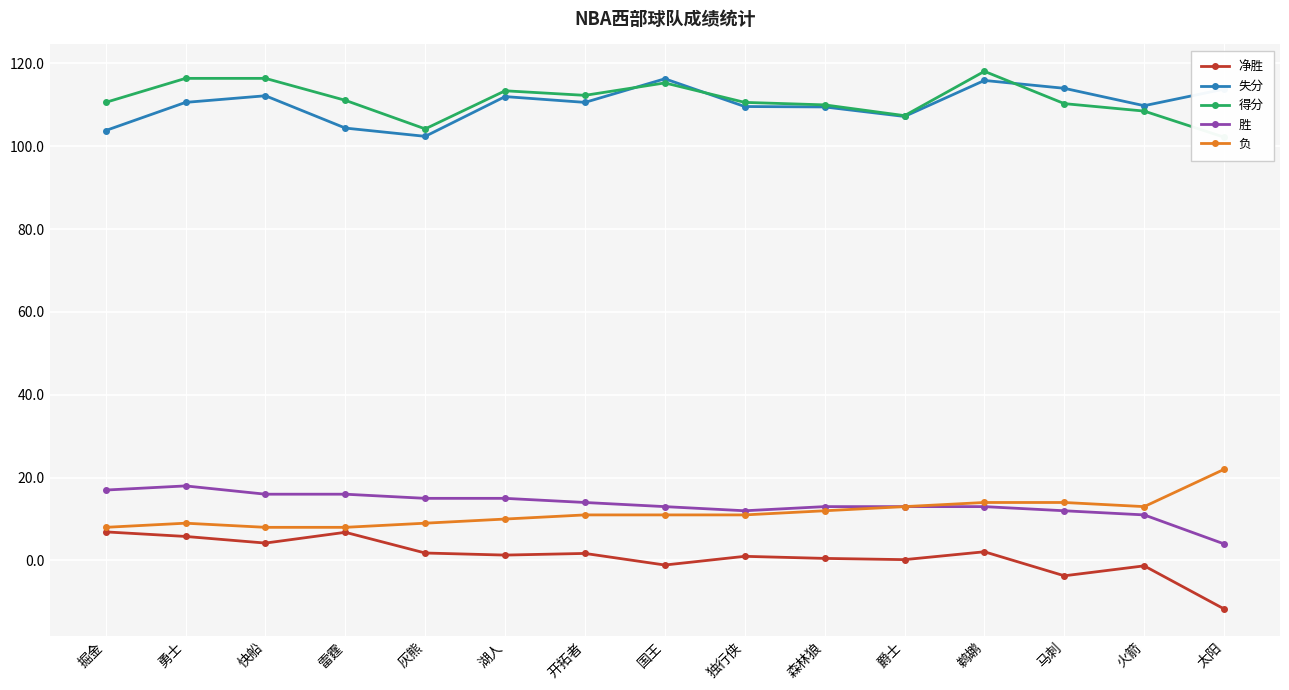

How many intersections are there between 得分 and 失分?

3